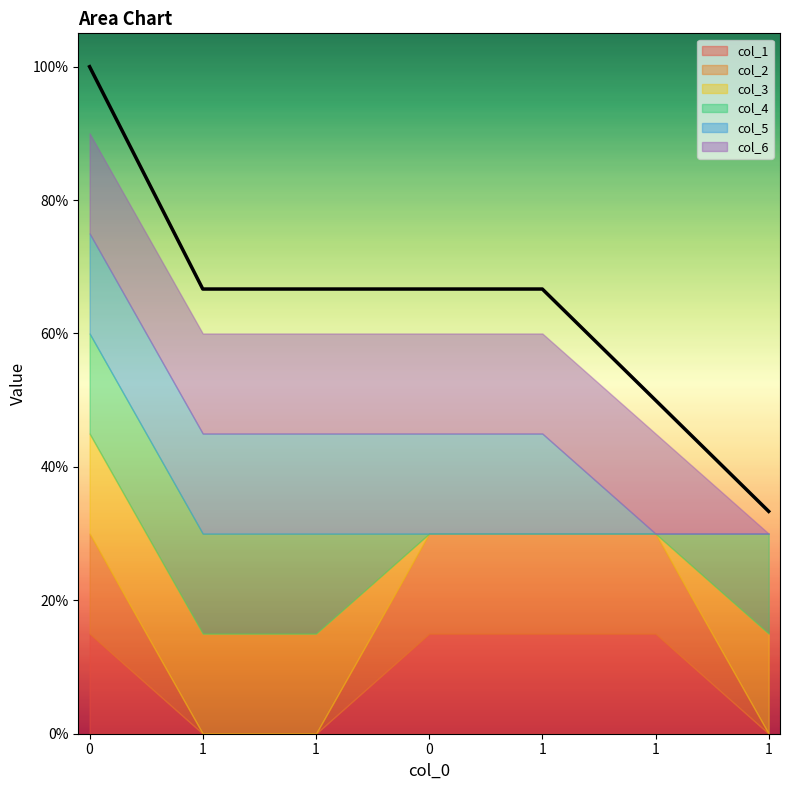

Rank the series by their maximum value, from lowest to highest.

col_1, col_2, col_3, col_4, col_5, col_6